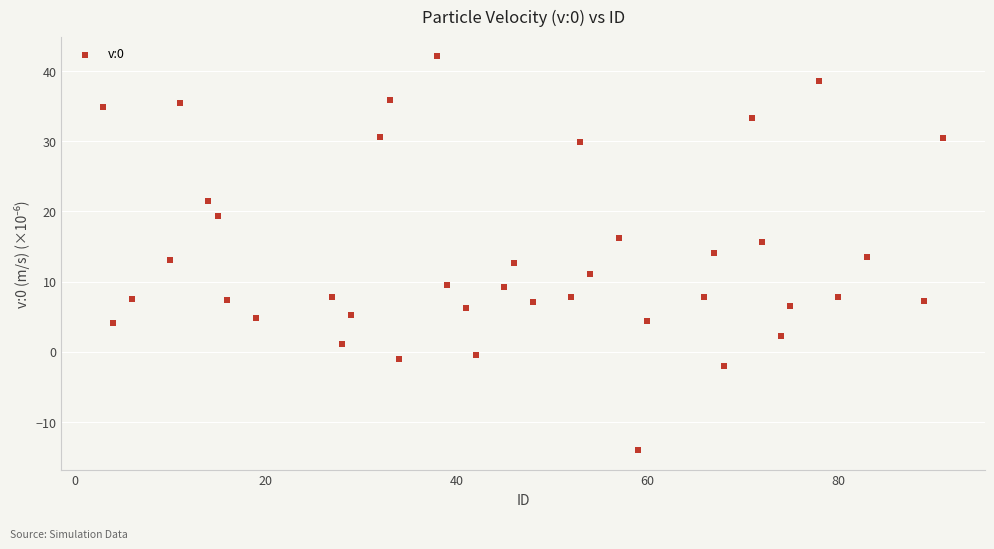

What is the range of X values (max minus min)?

88.0